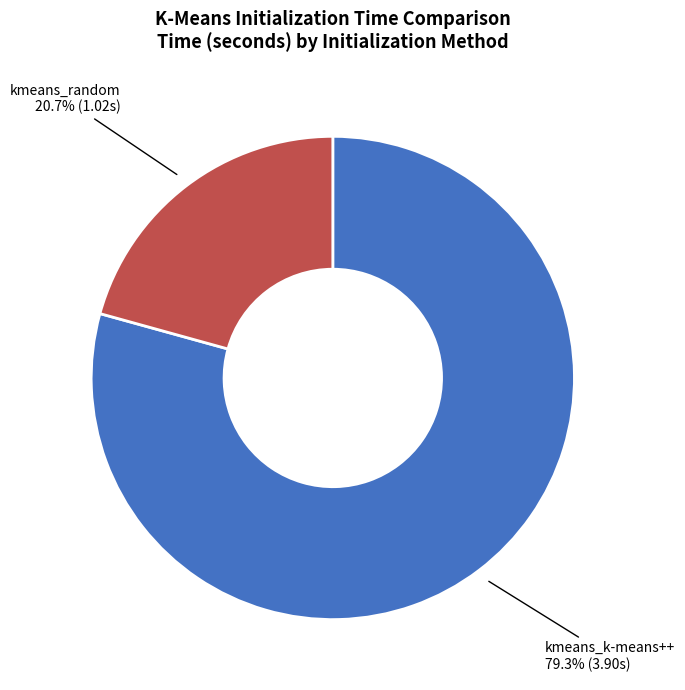

How many slices are in this pie chart?

2